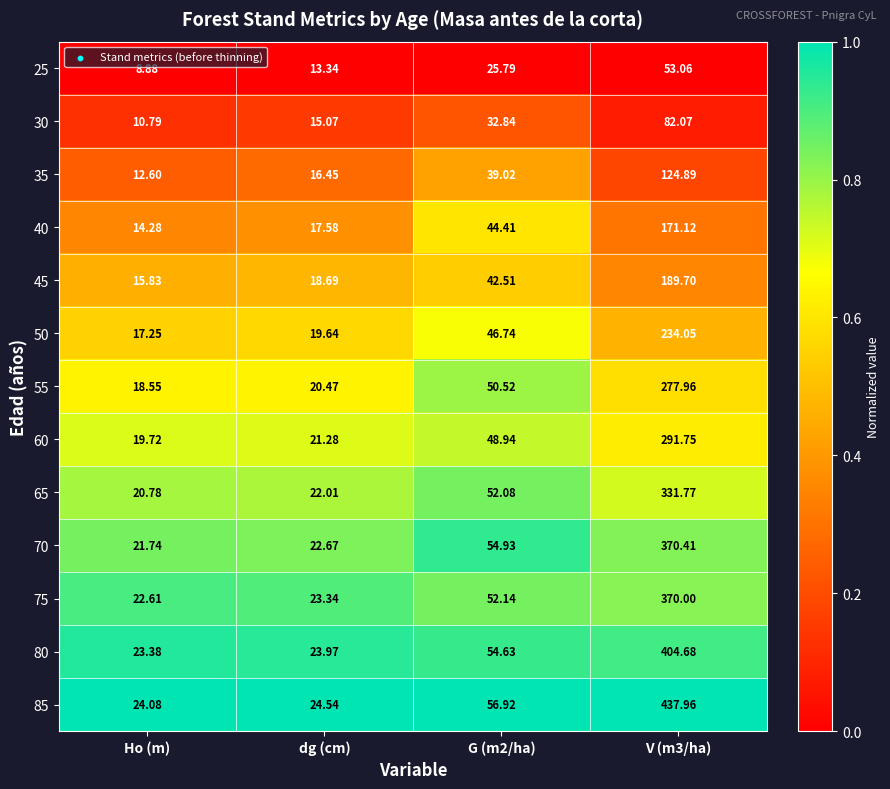

Which series changed the most between dg (cm) and V (m3/ha)?

85